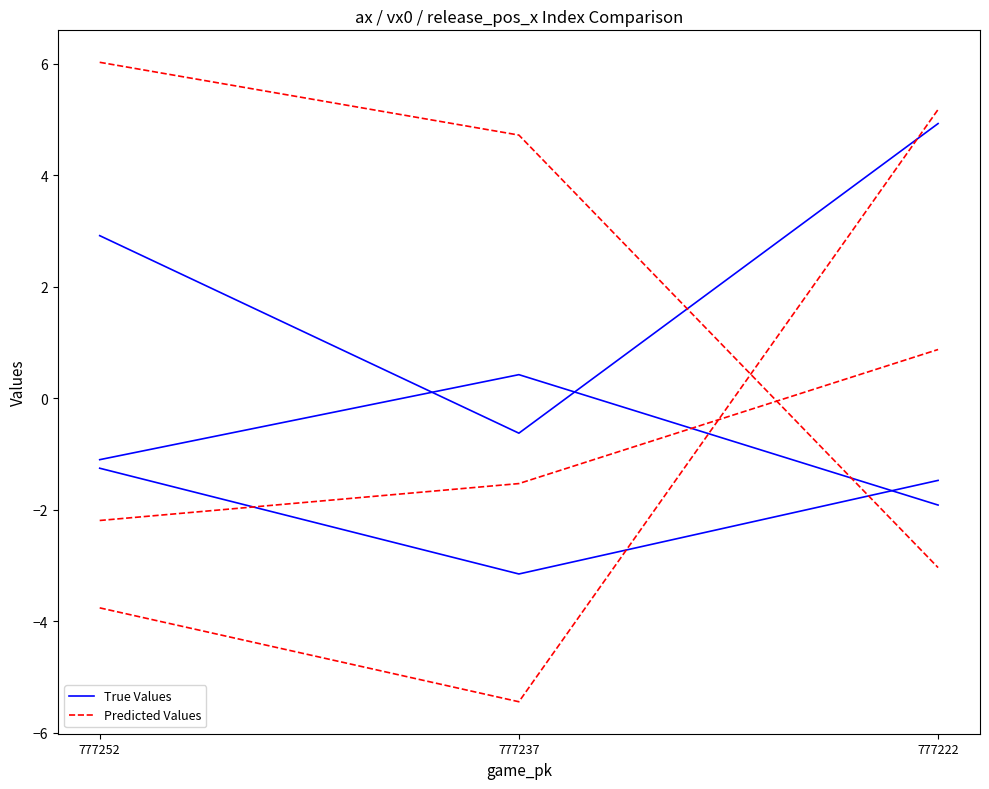

At 777252, list the series in order from largest to smallest.

True Values, Predicted Values